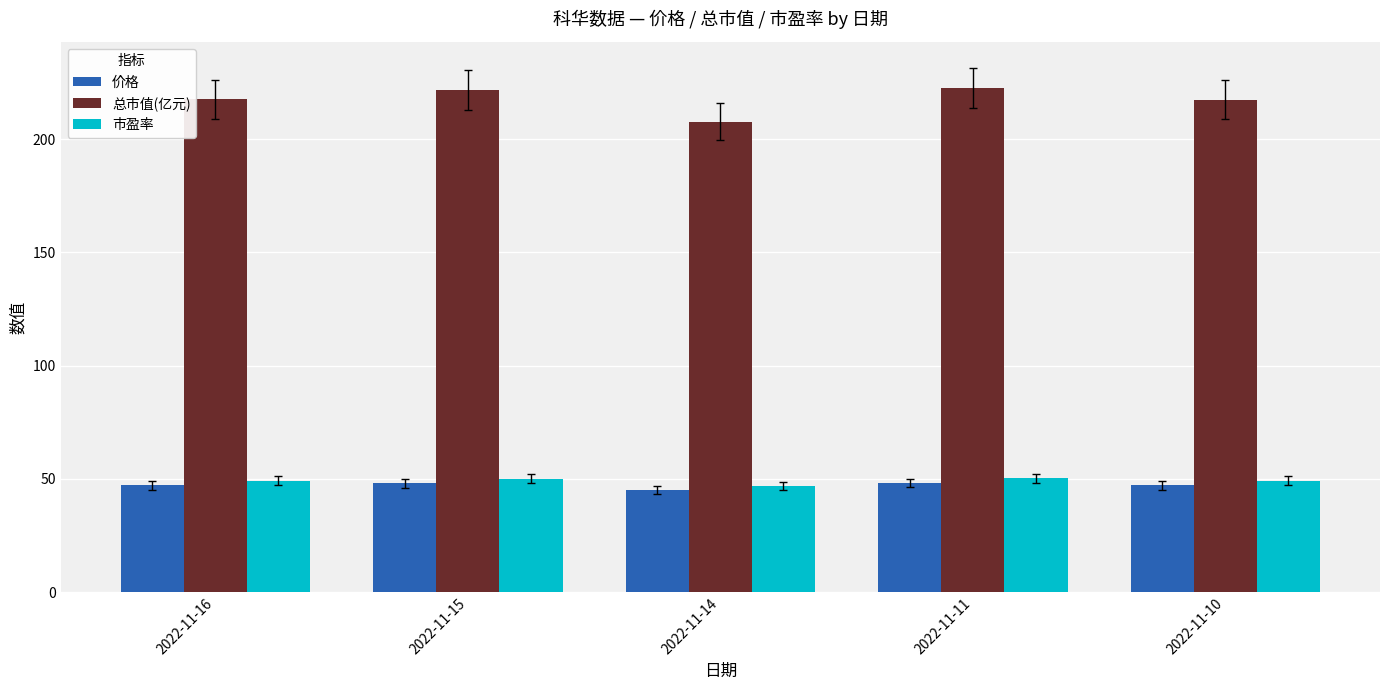

Which series has the widest spread of values?

总市值(亿元)